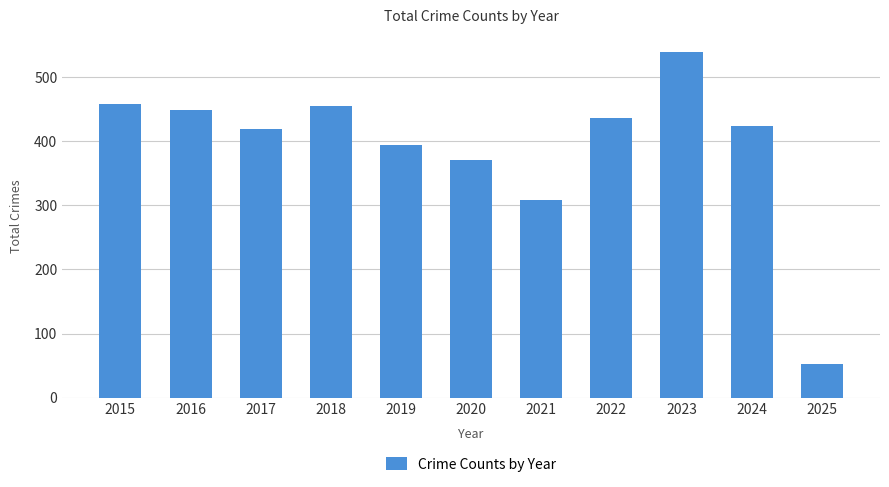

Is it true that the value at 2016 is 121?

False